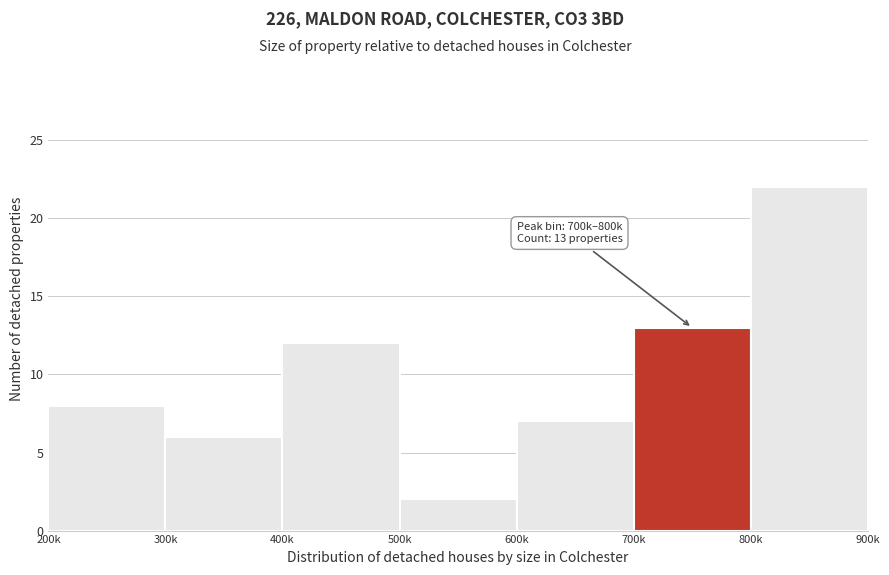

Reading left to right, transcribe all the data shown in this chart.

200k=8	300k=6	400k=12	500k=2	600k=7	700k=13	800k=22